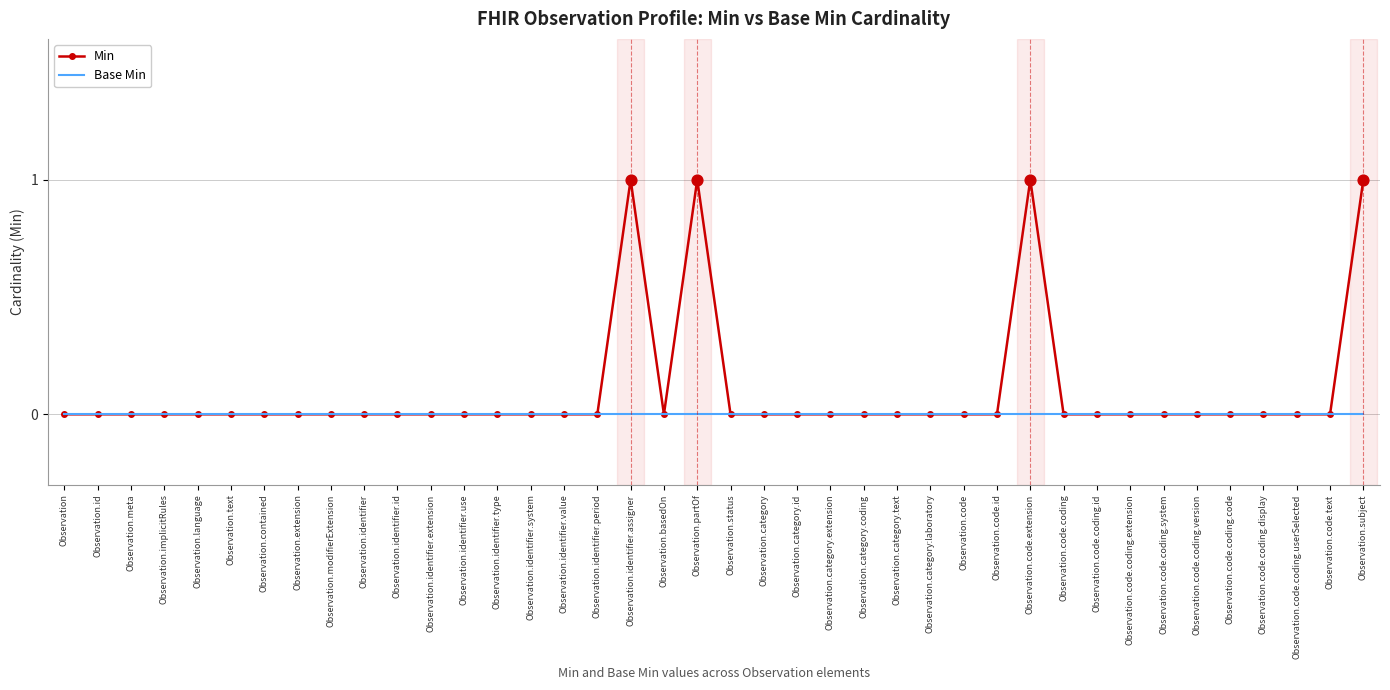

What position from the right is Observation.category.text?

15